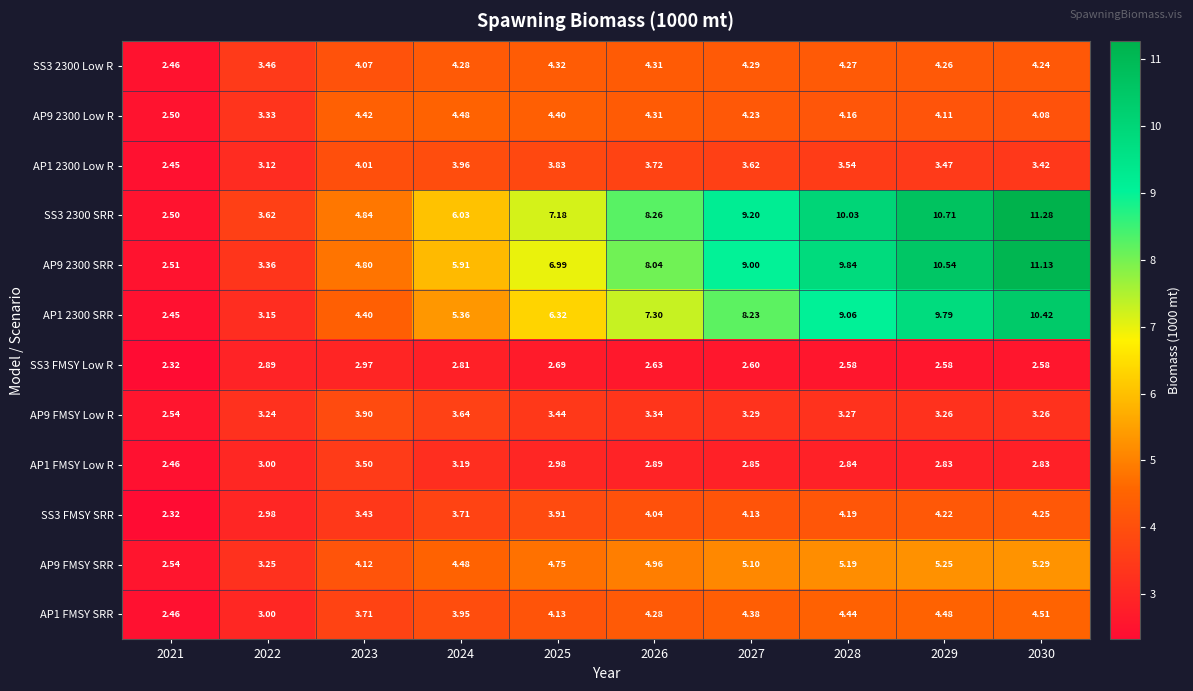

Is the value of SS3 2300 SRR at 2022 greater than the value of SS3 2300 Low R at 2025?

No